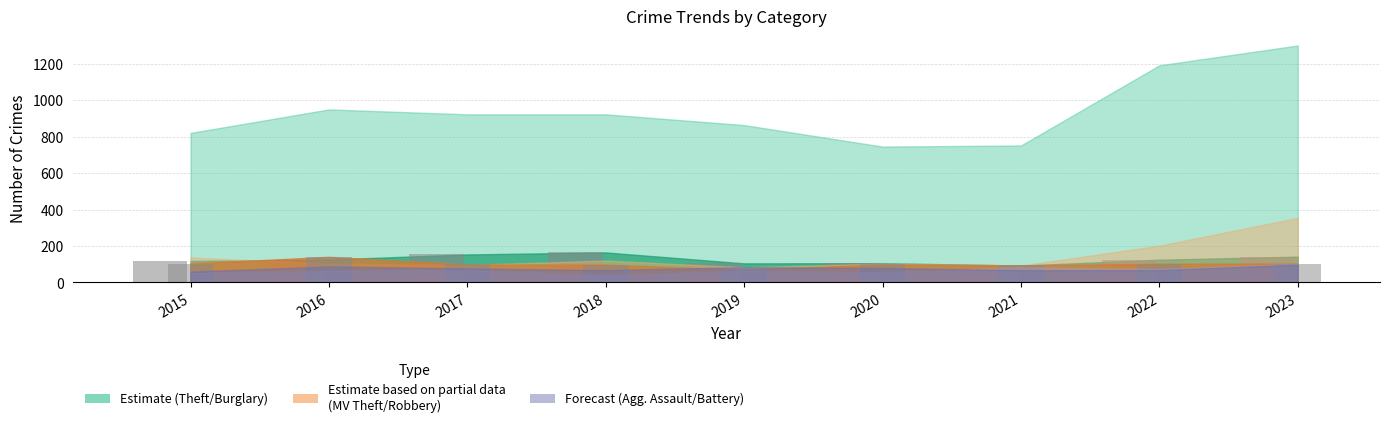

How many categories are shown in the chart?

9